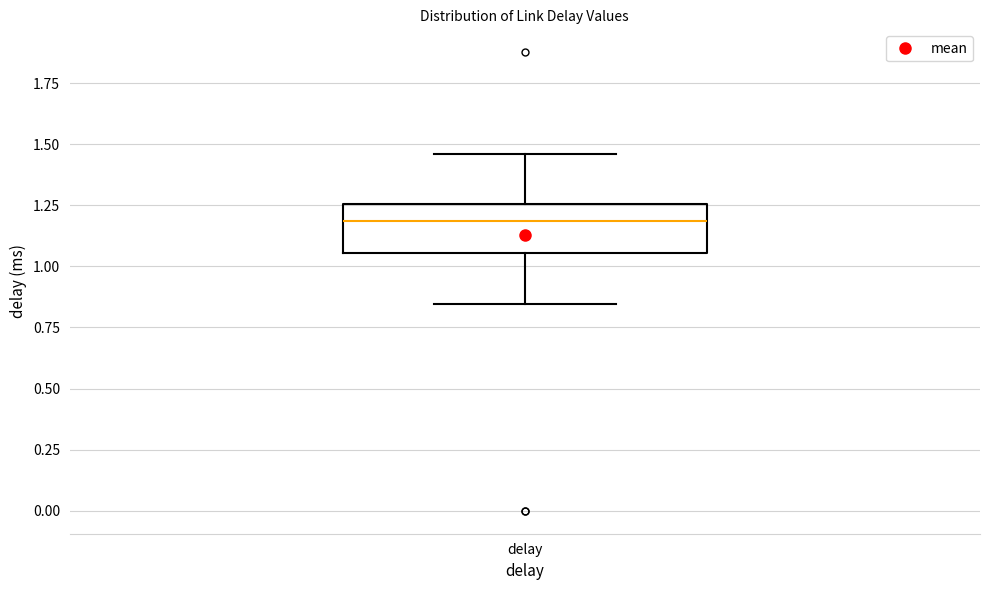

Read this box plot against the y-axis: the position of the median line, the range covered by the box, and the ends of both whiskers. The values are not printed on the chart, so give them approximately, as read against the axis.

median 1.20, box 1.05 to 1.25, whiskers 0.85 to 1.45